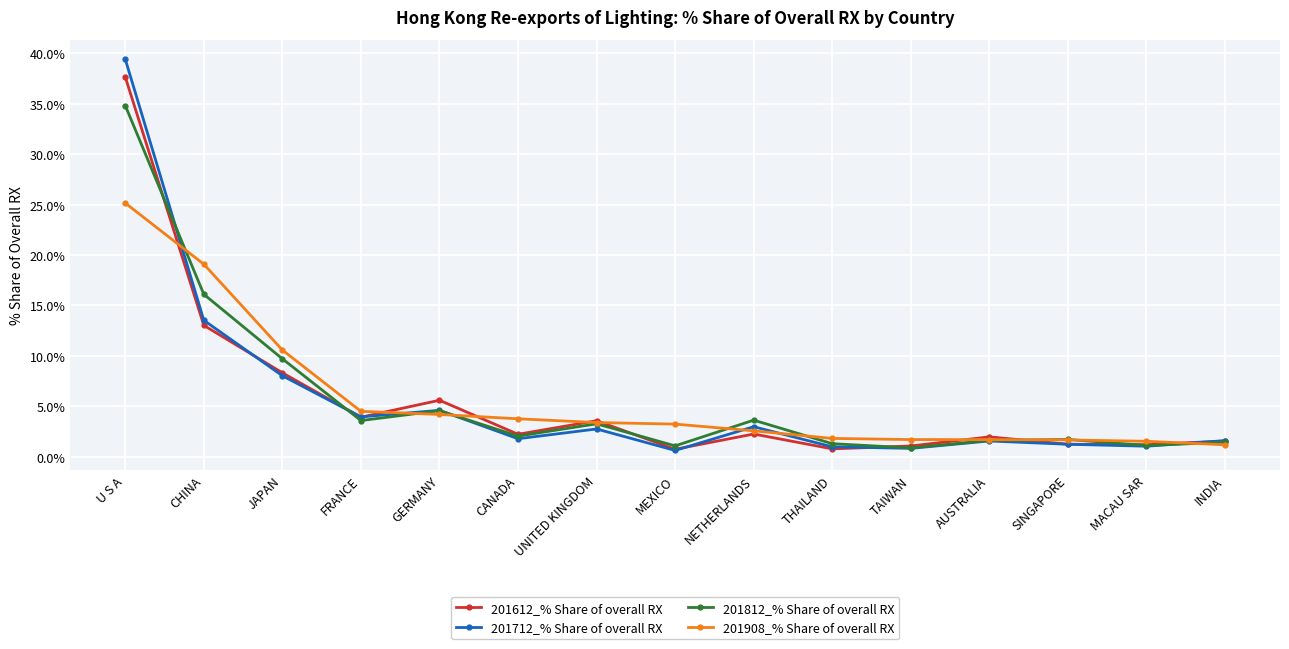

What position from the right is THAILAND?

6